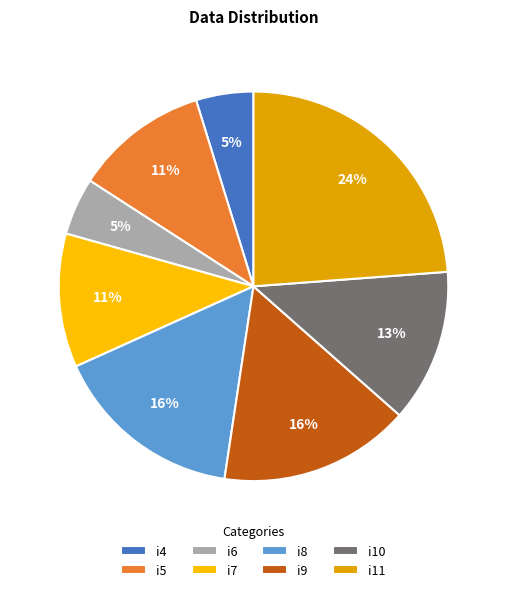

Is i4 the majority of the pie?

No